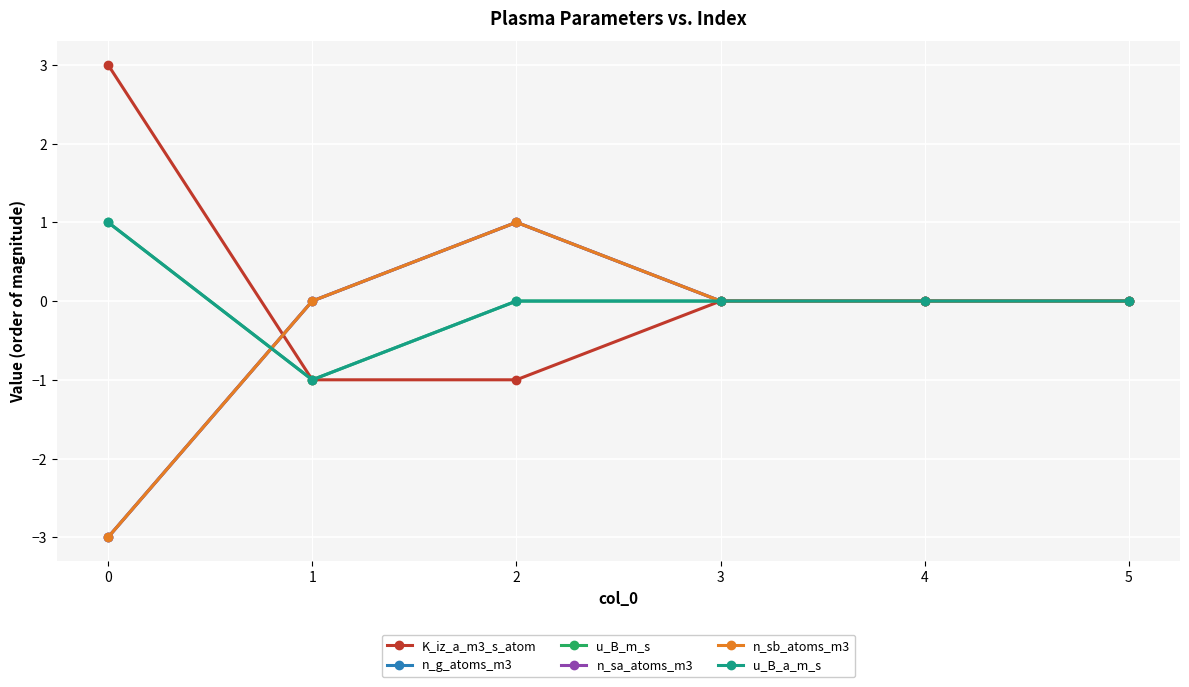

What is the minimum value shown in the chart?

-3